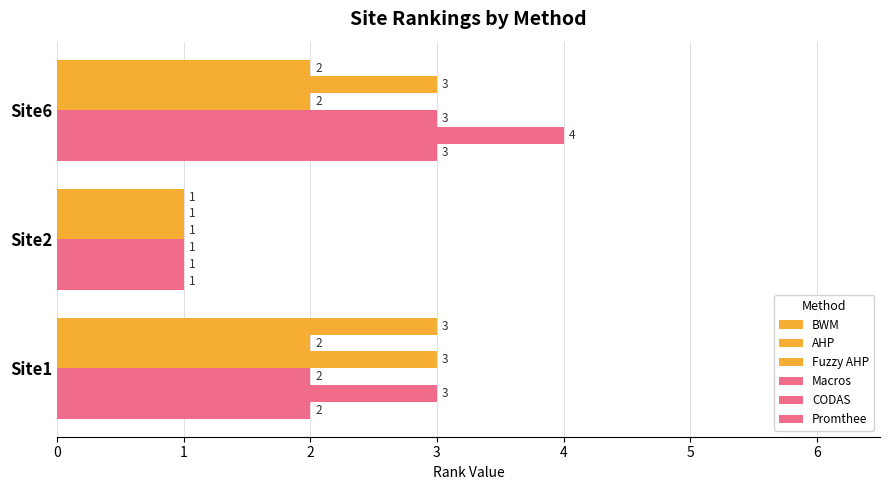

Count the number of categories in the chart.

3